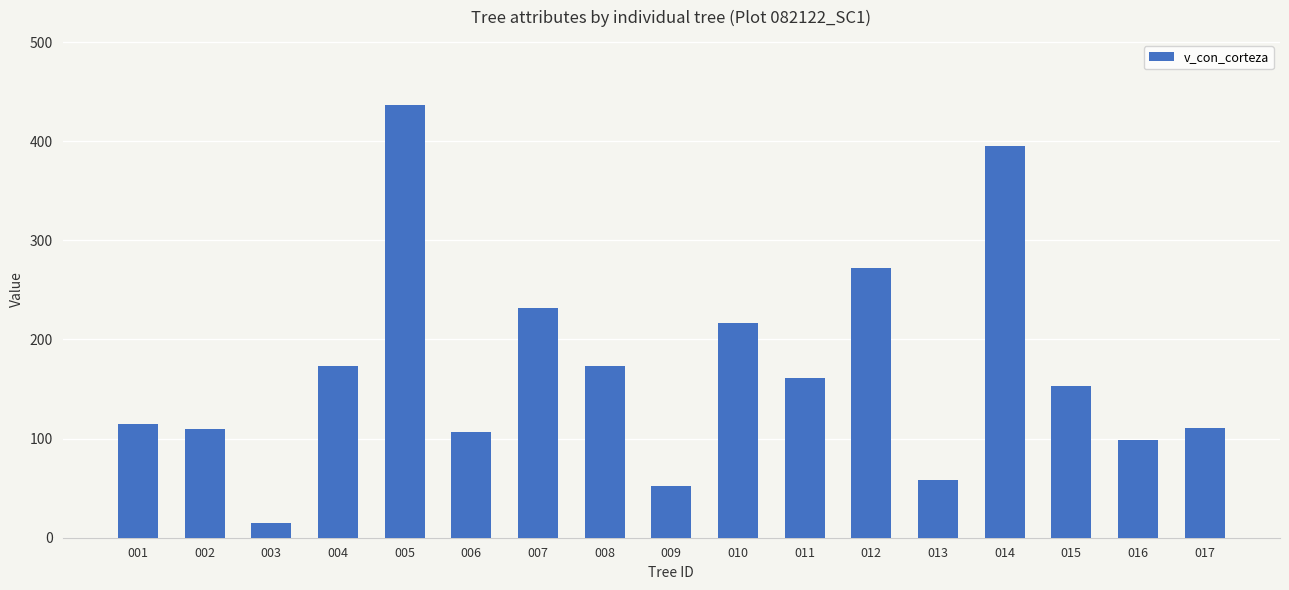

At which category does the chart reach its minimum across all series?

003